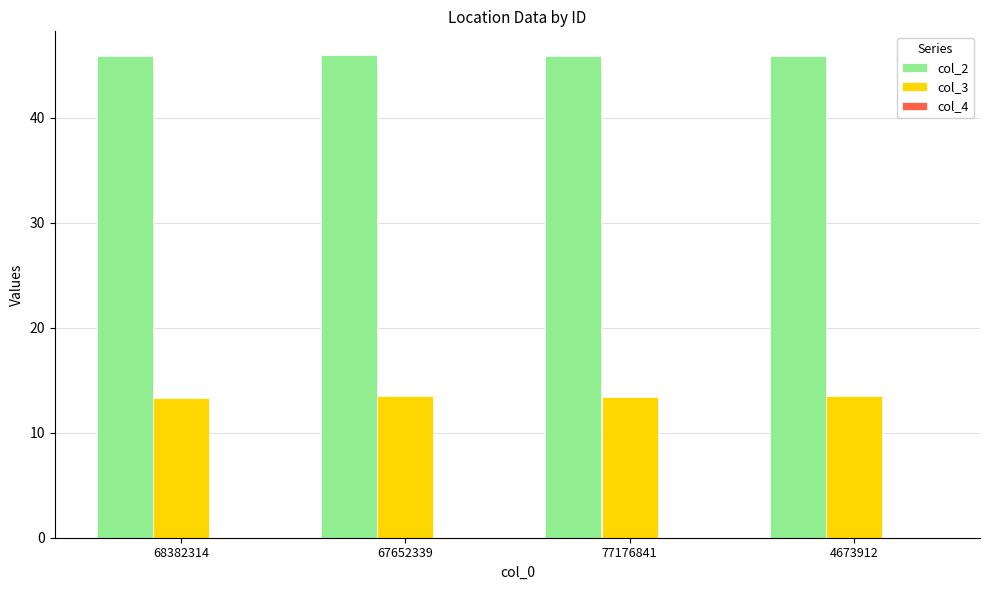

How many distinct data groups are displayed?

3